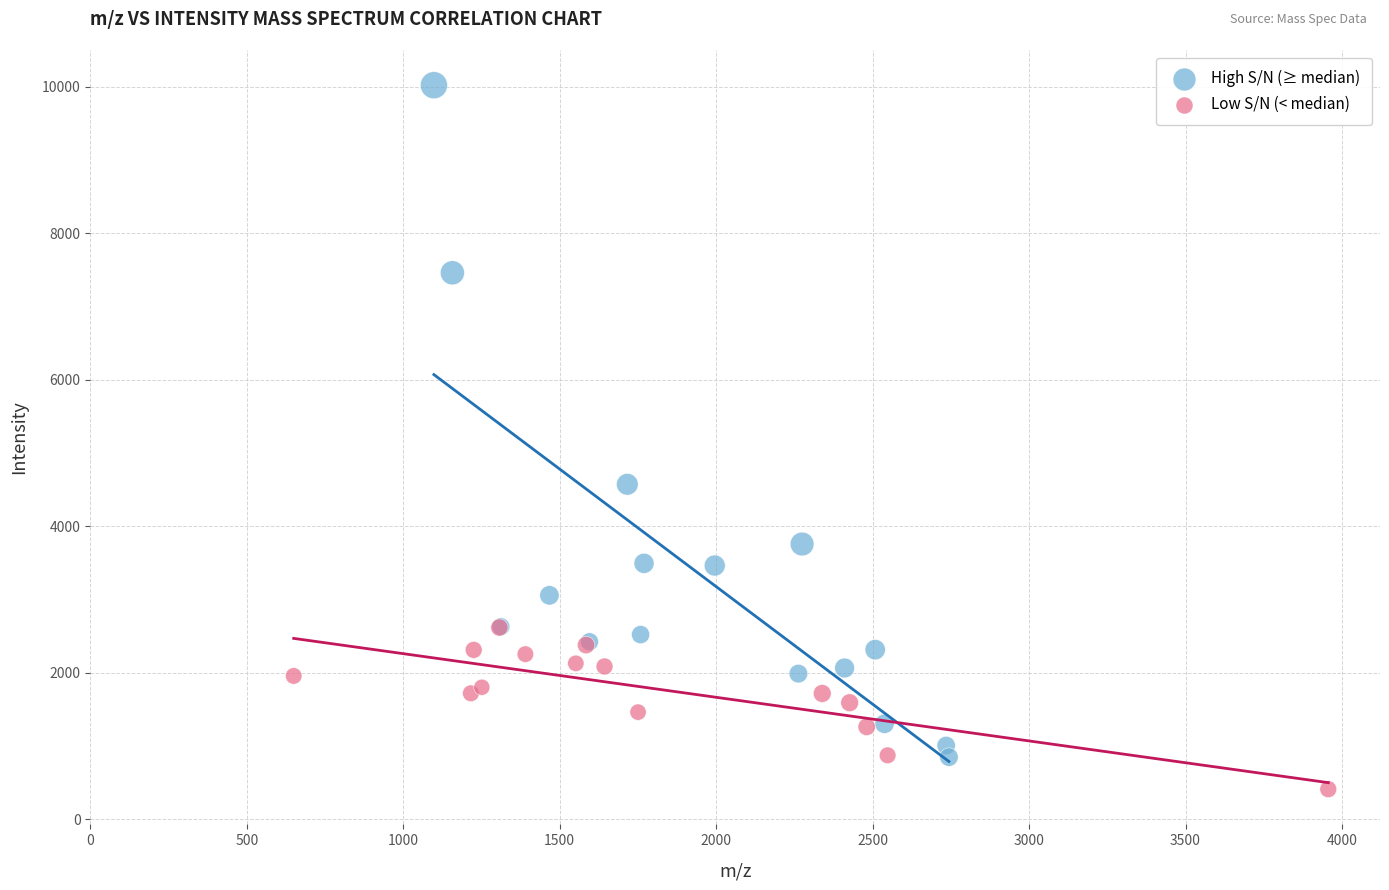

Which series has the widest spread of Y values?

High S/N (≥ median)